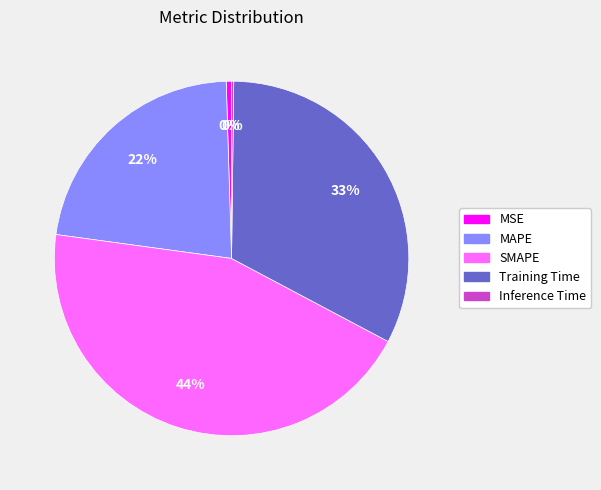

Which has a higher value, Training Time or SMAPE?

SMAPE